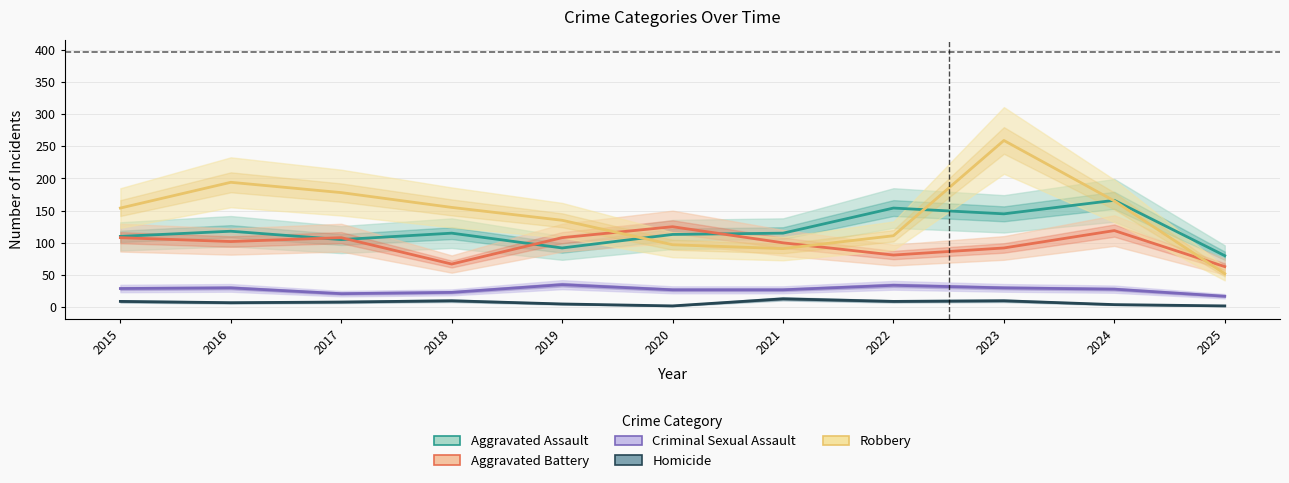

What is the greatest value displayed?

259